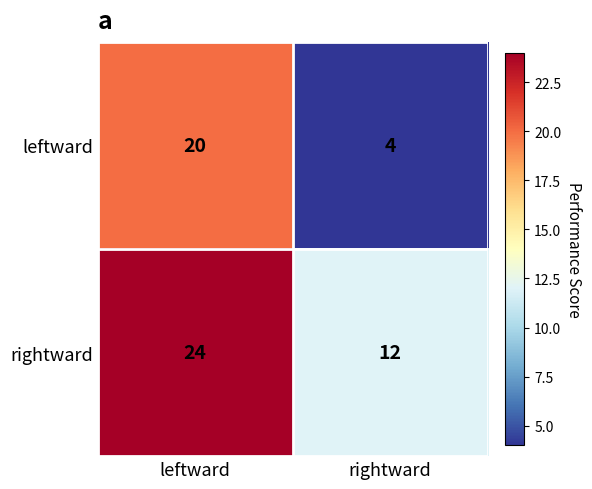

Reading left to right, transcribe all the data shown in this chart.

leftward: leftward=20	rightward=4
rightward: leftward=24	rightward=12